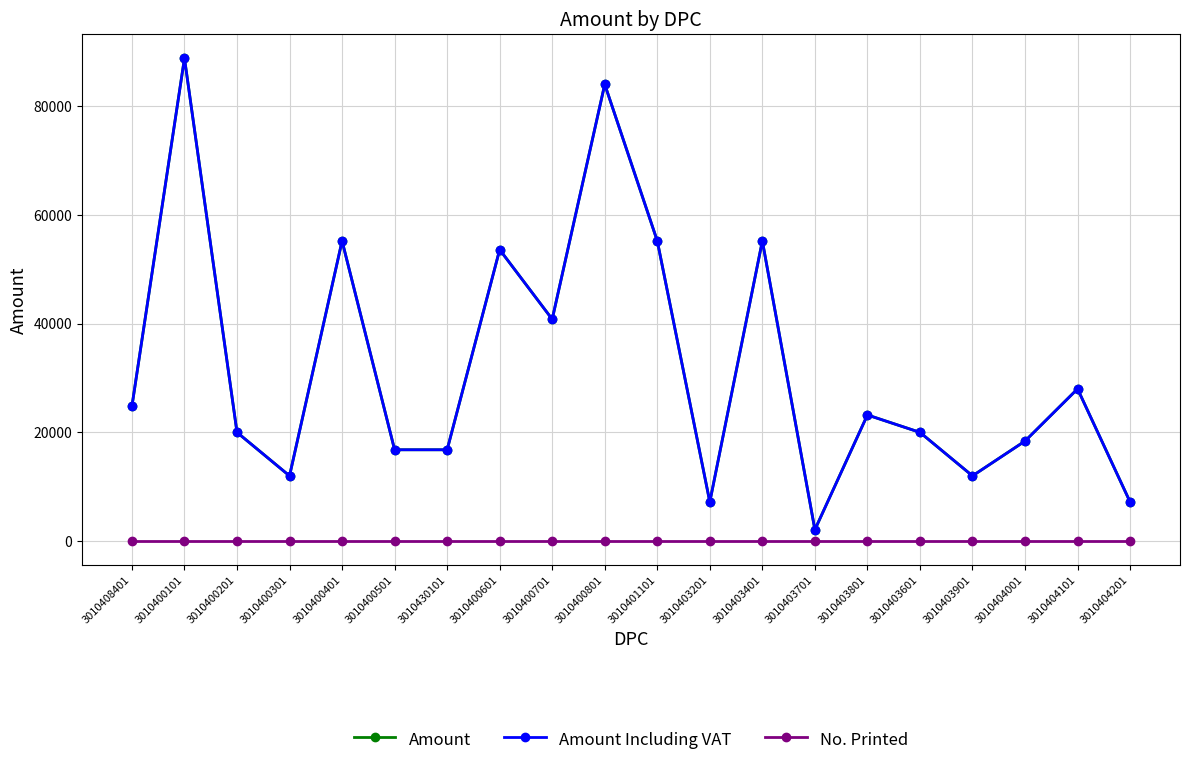

What is the difference between the Amount values at 3010400801 and 3010400401?

28800